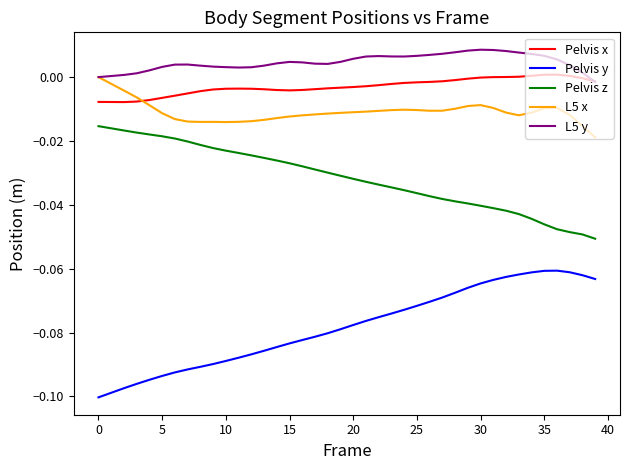

True or false: L5 y and Pelvis z intersect in this chart.

False